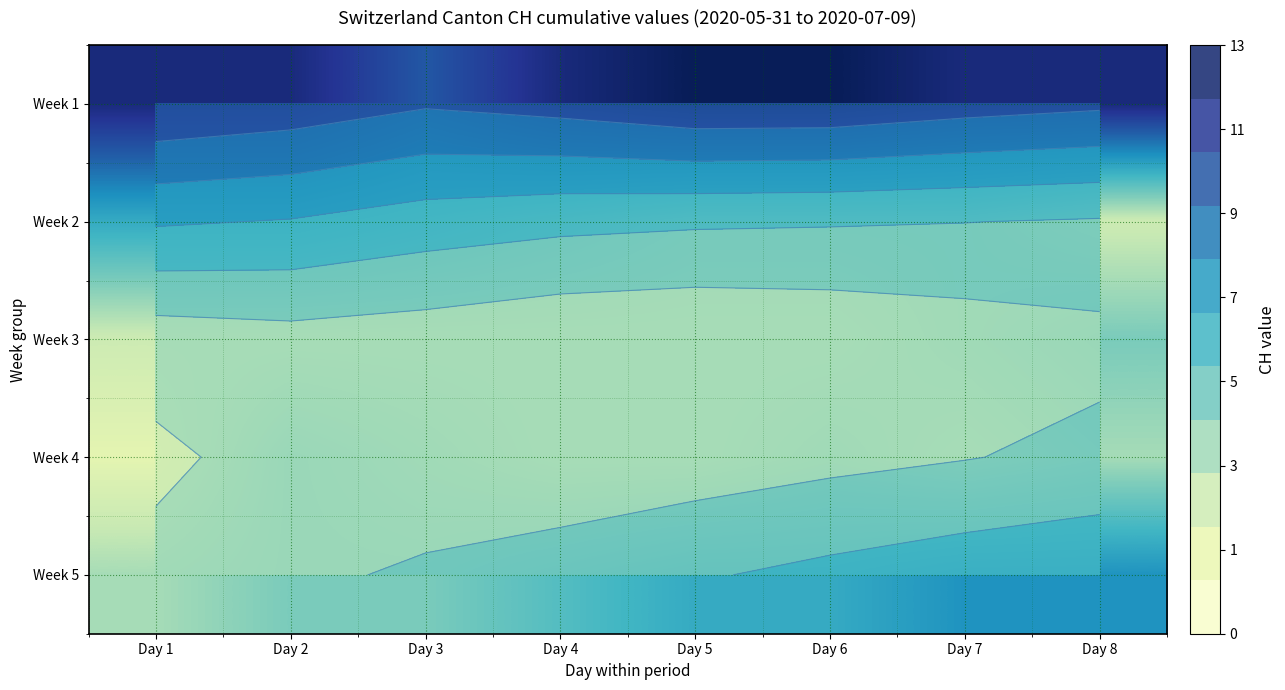

How many series are shown in this chart?

5